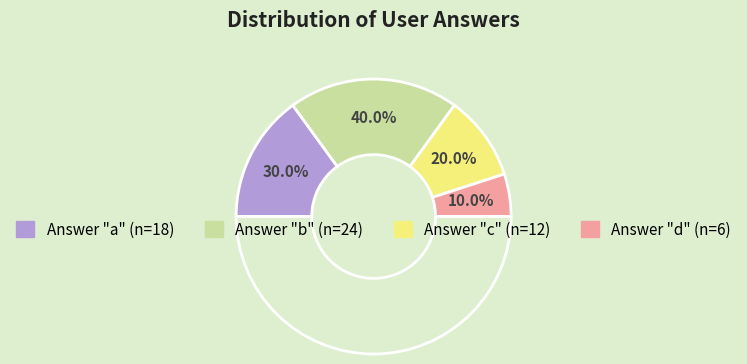

Which category has the smallest portion of the pie?

d